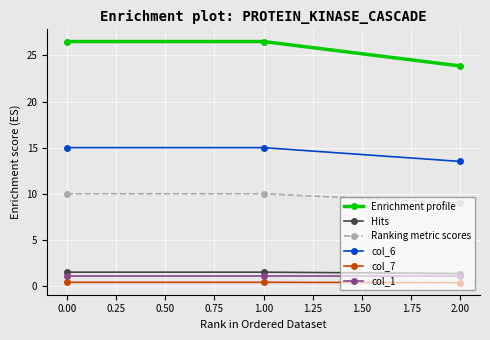

The Ranking metric scores series shows 9.0 at 2.00. True or false?

True